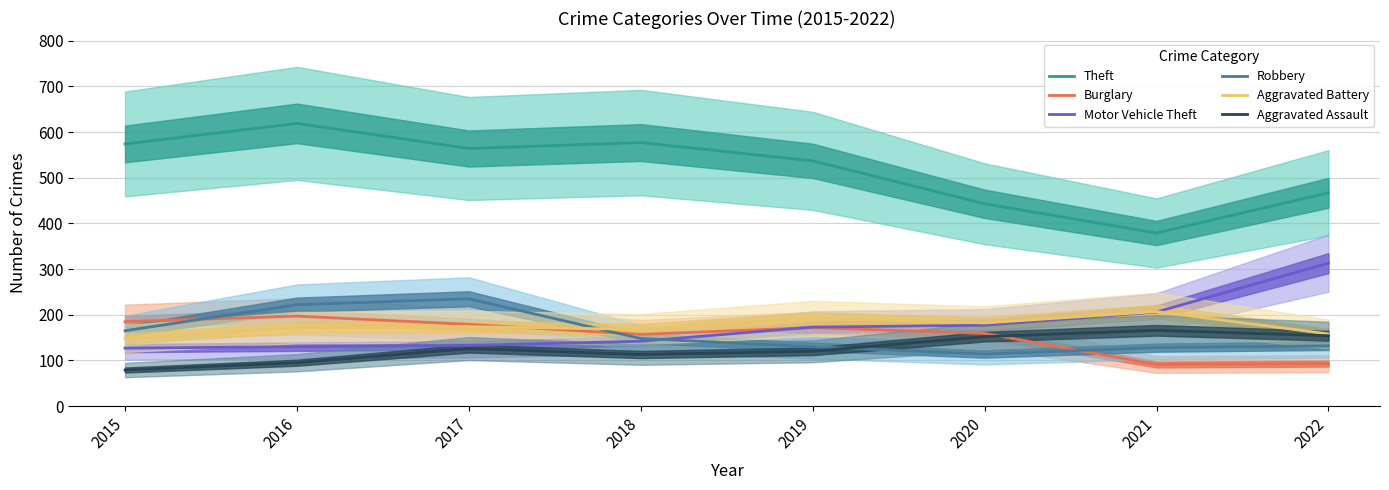

How many interior local peaks does the Aggravated Assault series have?

2